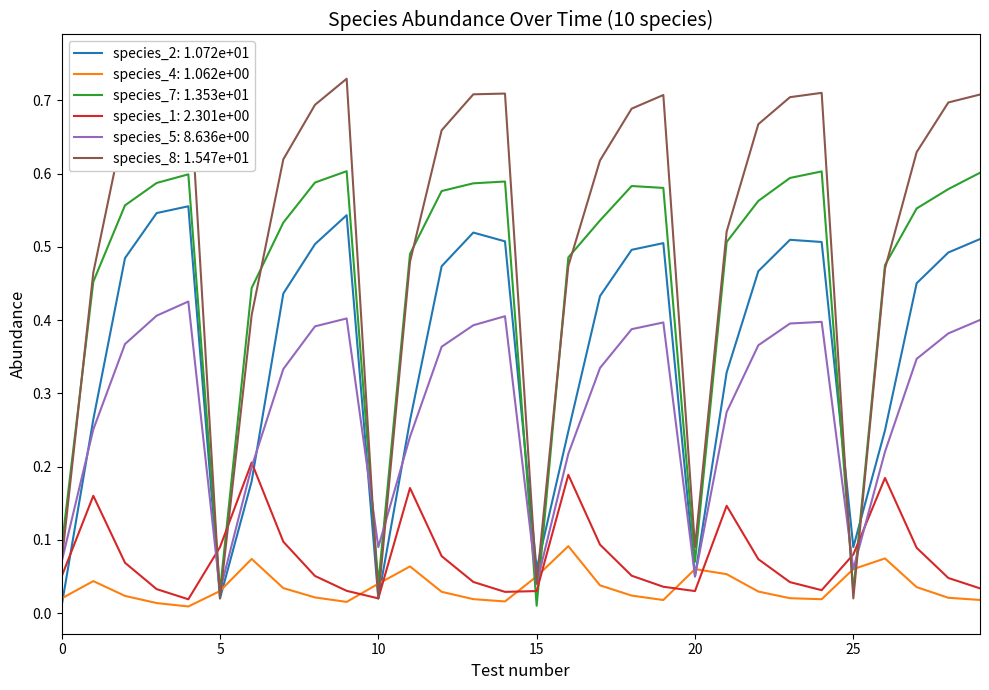

Where do species_5 and species_8 first cross each other?

4 and 5